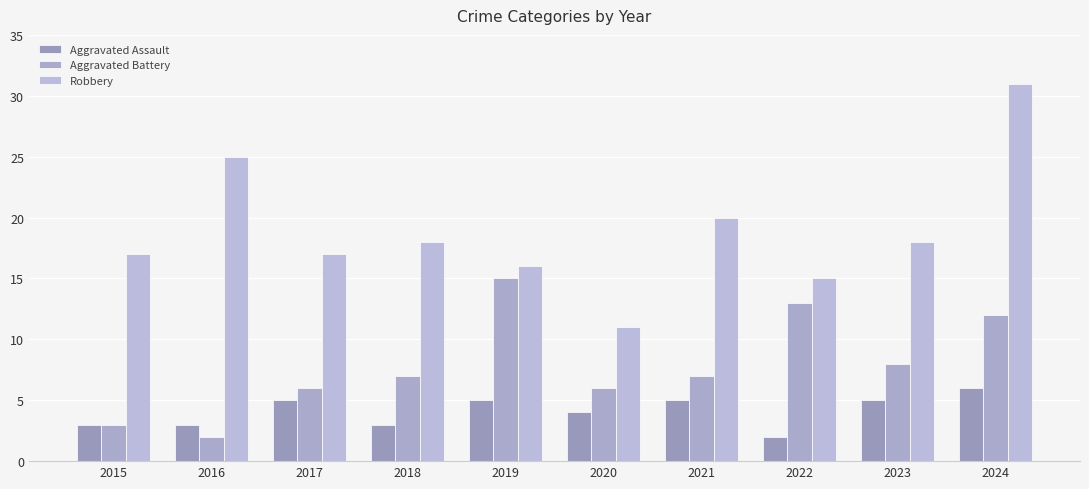

What are all the series names shown in the legend?

Aggravated Assault, Aggravated Battery, Robbery